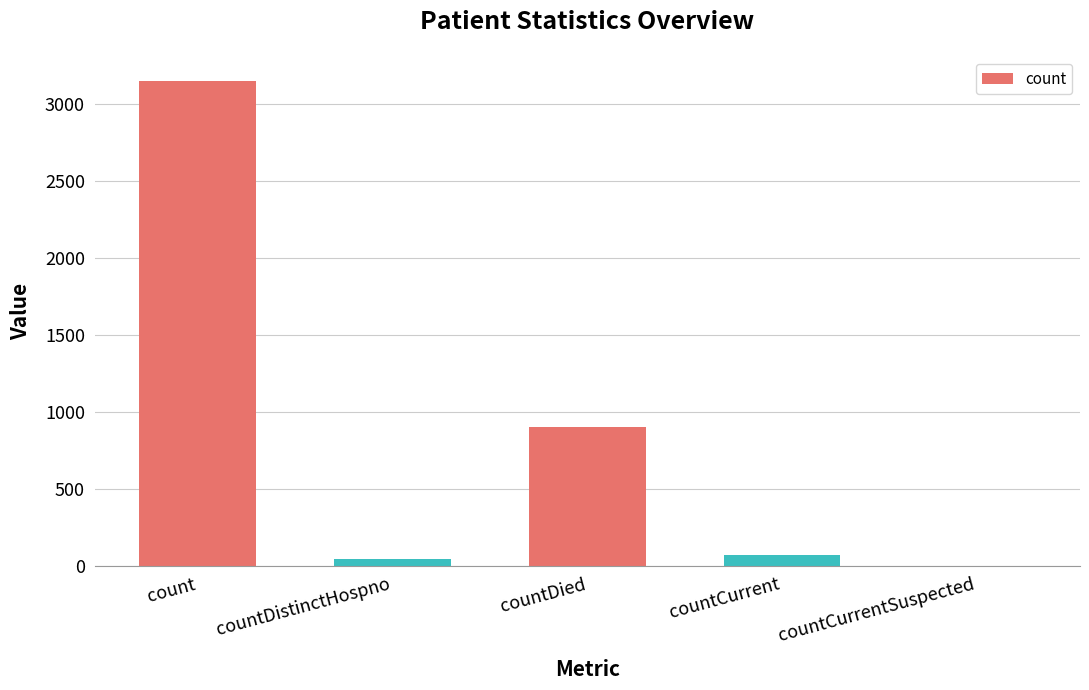

How many data points does each series have?

5